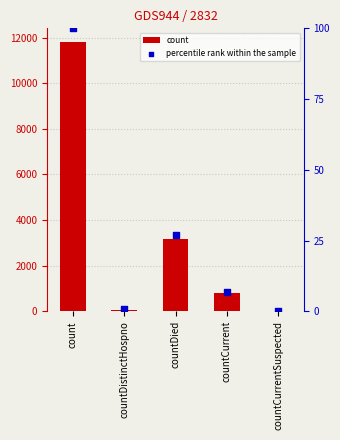

Which series reaches the minimum Y coordinate?

count